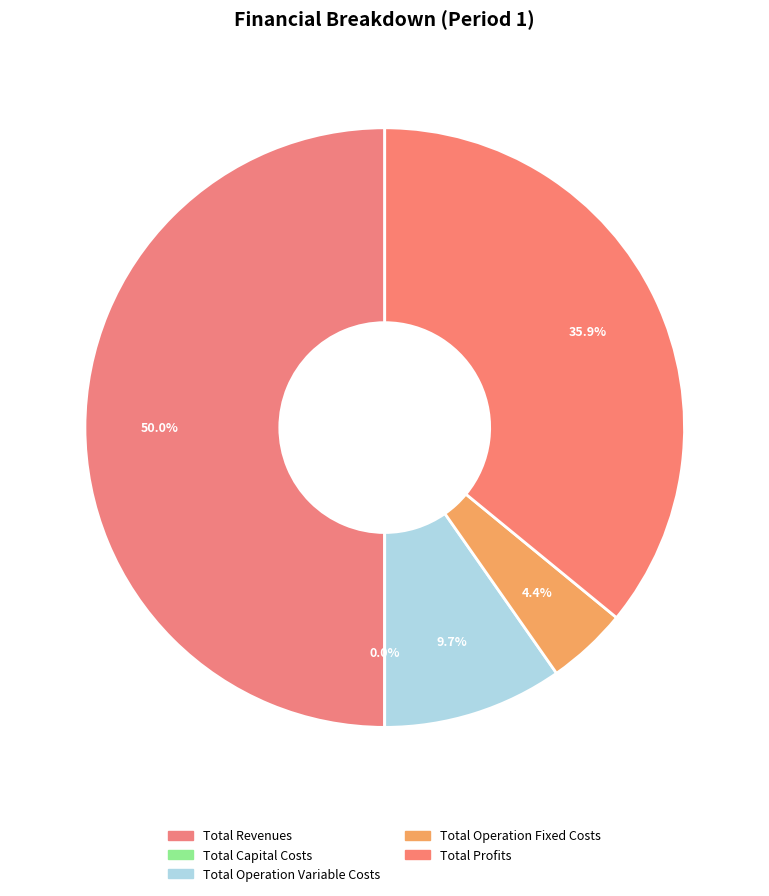

What is the largest slice in the pie chart?

Total Revenues